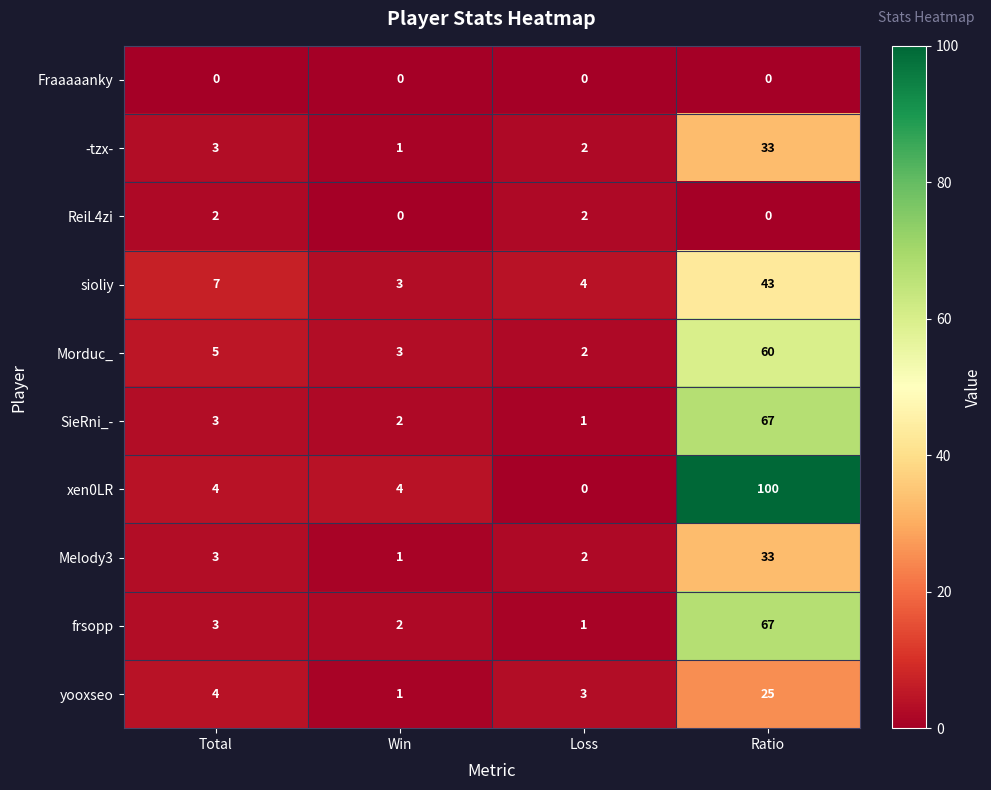

Where is frsopp nearest to the value 34?

Total